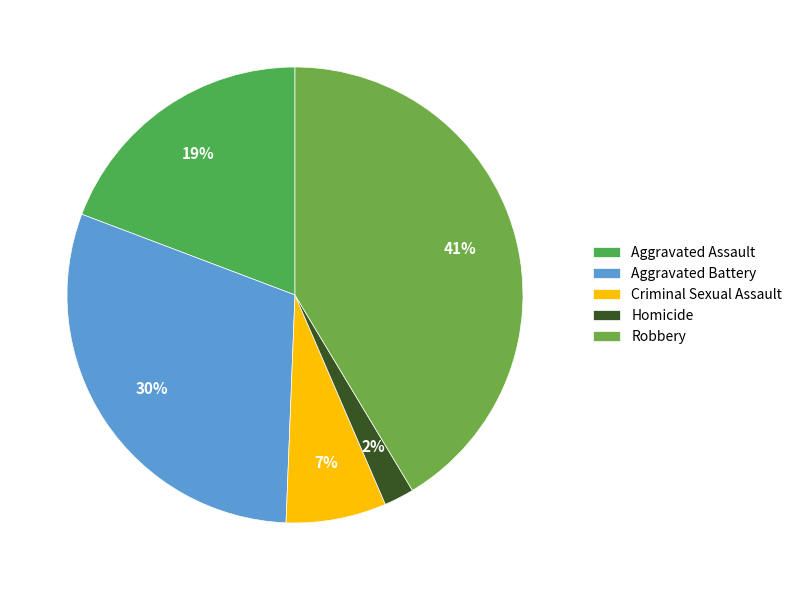

To the nearest percent, what is the difference between the largest and smallest slice percentages?

39%